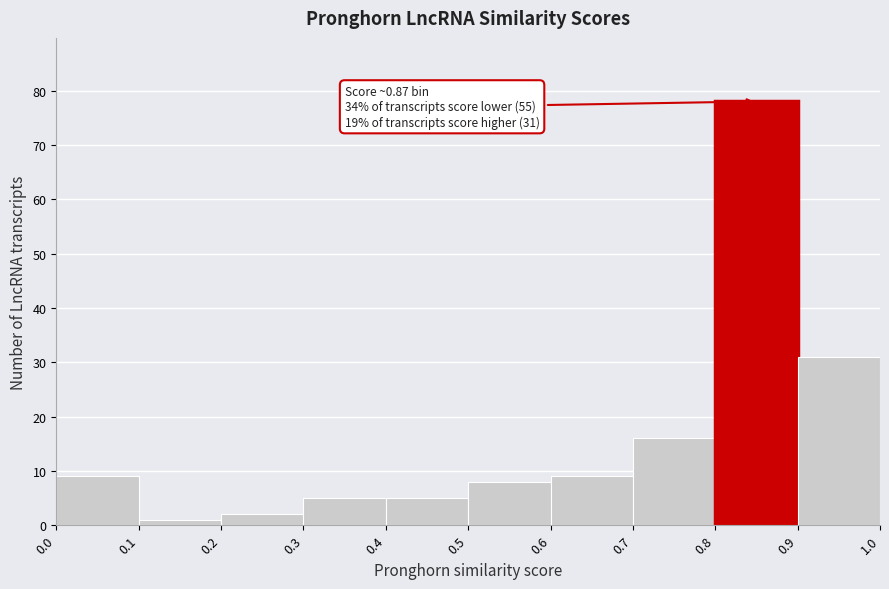

Which range on the x-axis has the tallest bar?

0.8 to 0.9